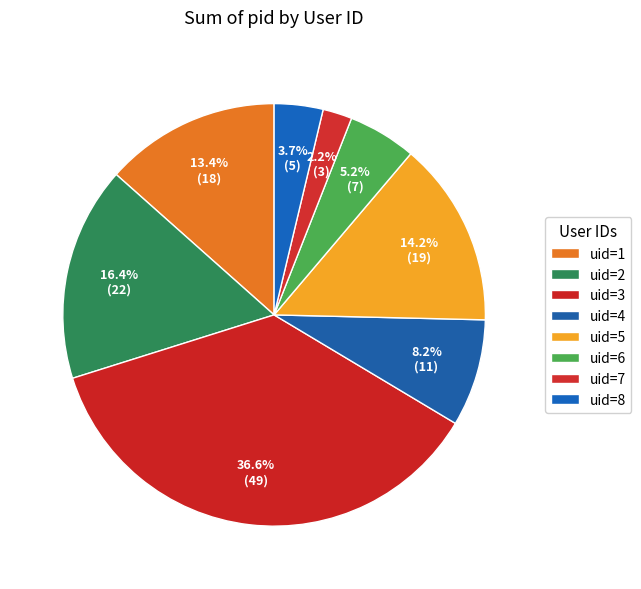

Which slice is the smallest?

uid=7